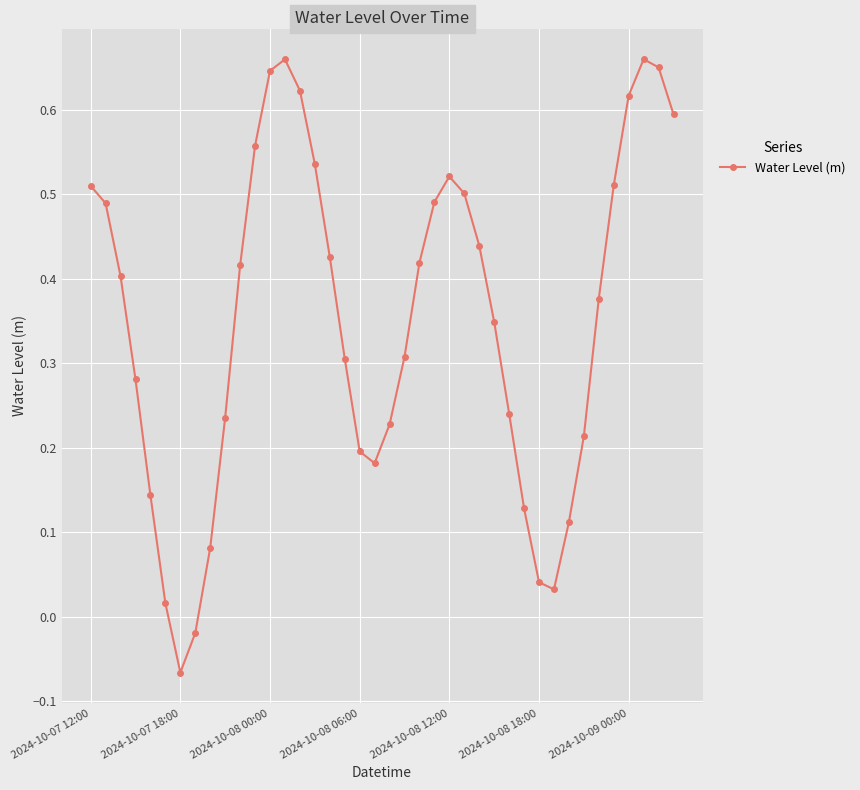

How many lines are shown in the chart?

1